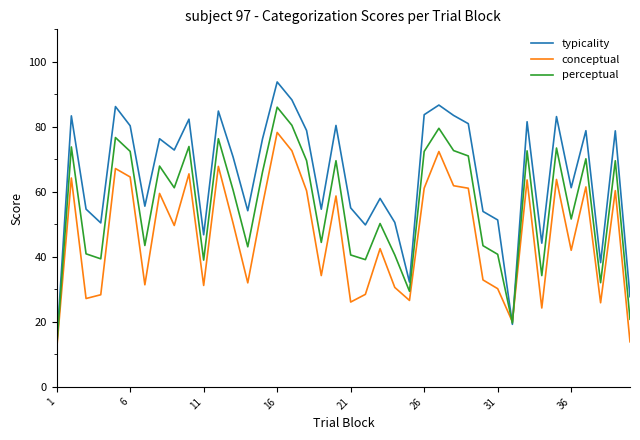

List the series in order of their overall mean, highest first.

typicality, perceptual, conceptual